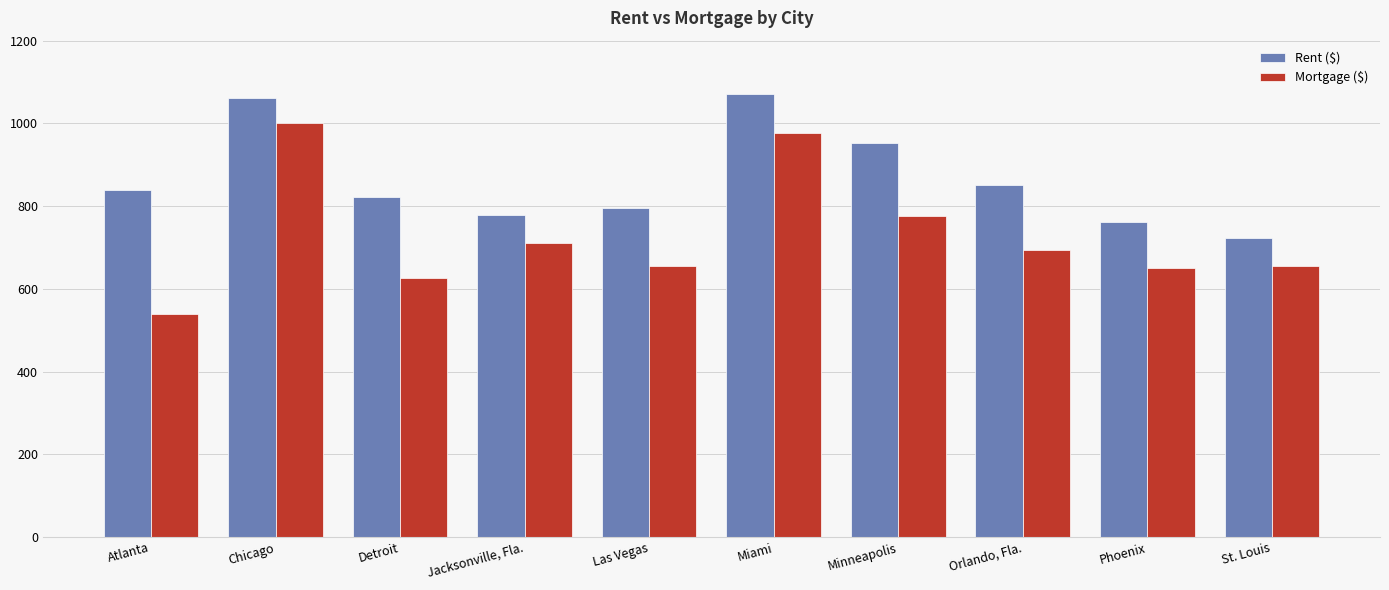

How many values in the Mortgage ($) series are below 695?

5